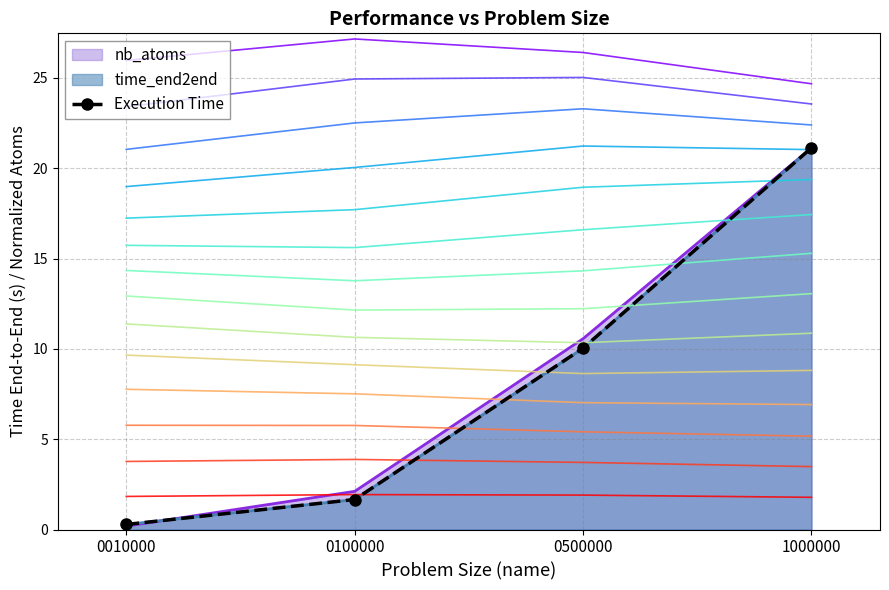

Does the chart have visible grid lines?

Yes